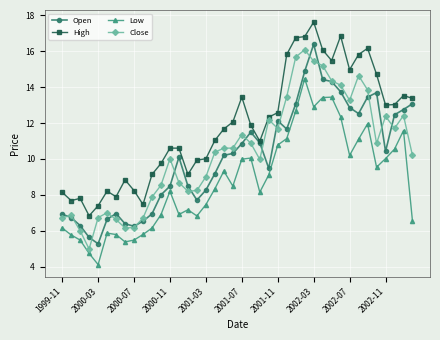

True or false: High and Low cross at least once.

False